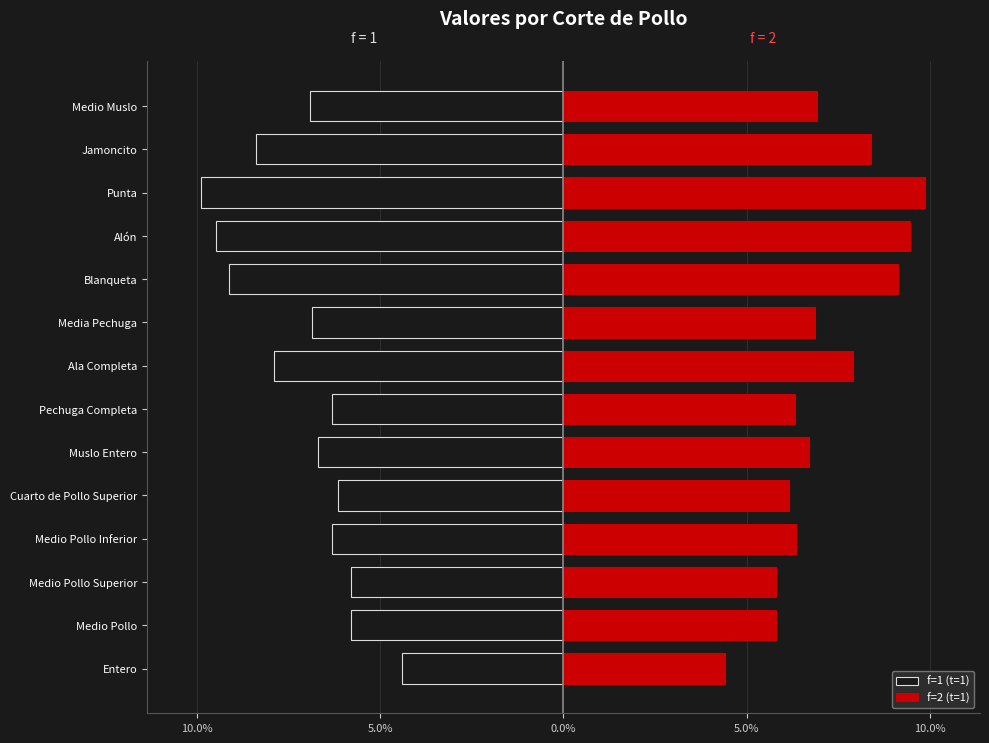

What are all the series names shown in the legend?

f=1 (t=1), f=2 (t=1)